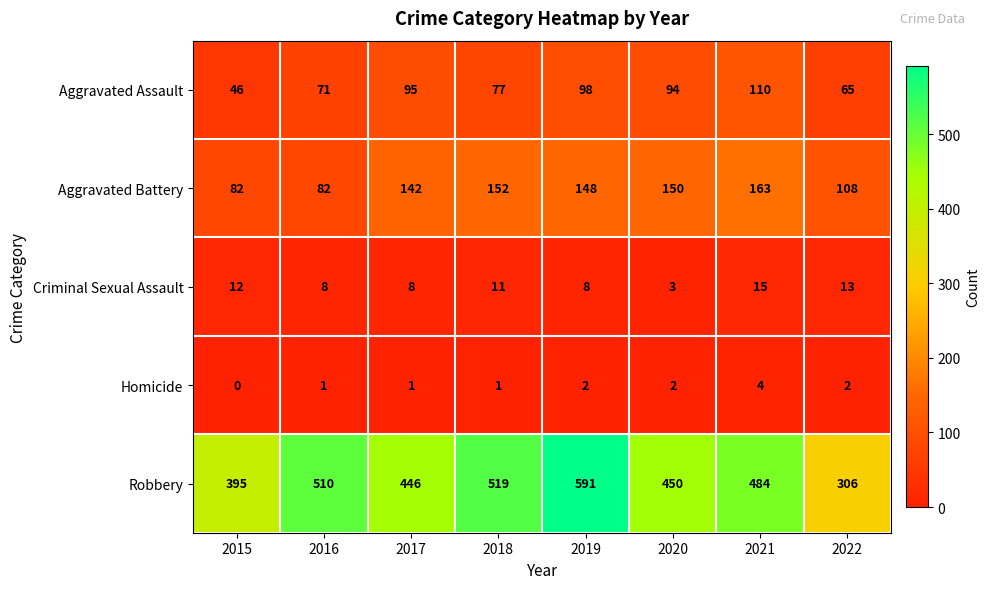

What is the spread (max minus min) of values at 2022?

304